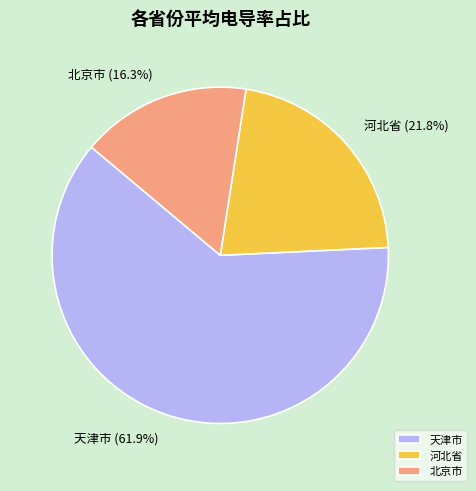

To the nearest percent, what is the difference between the largest and smallest slice percentages?

46%